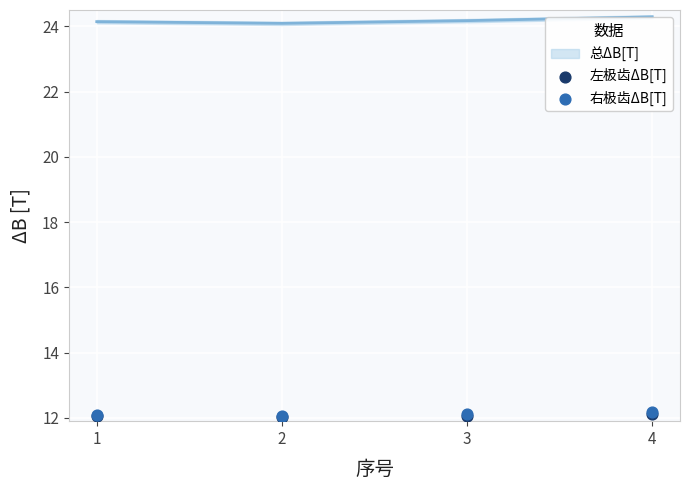

Which series has the widest spread of Y values?

左极齿ΔB[T]